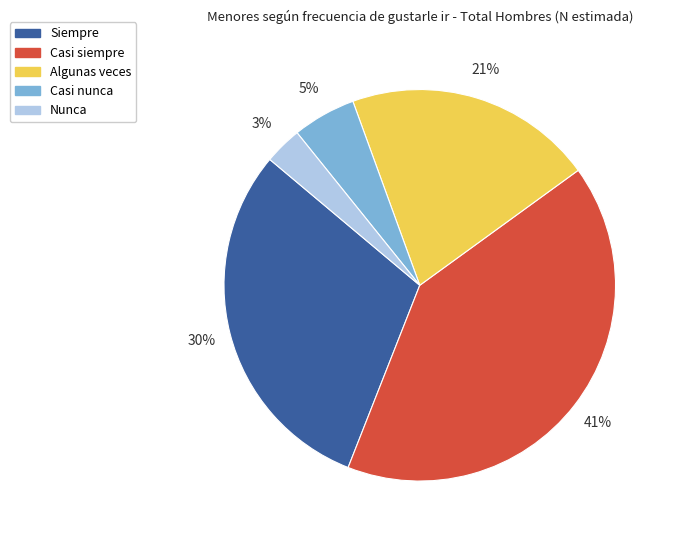

Is Casi nunca the majority of the pie?

No